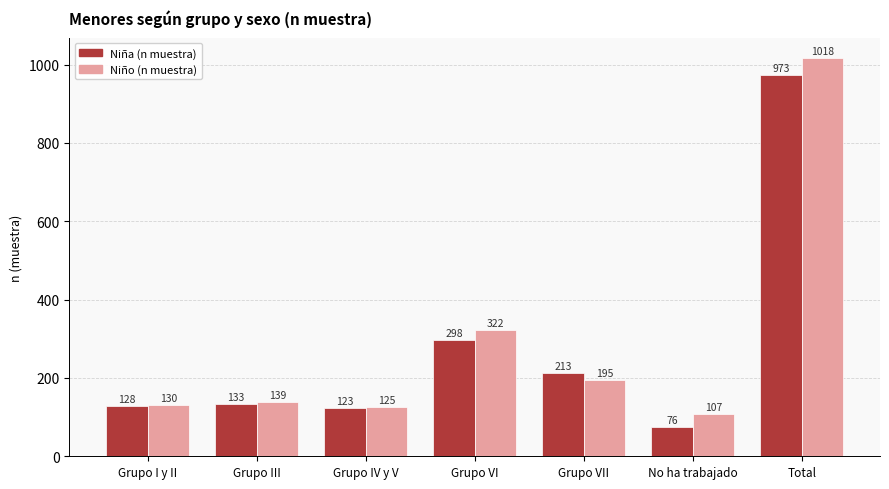

Which category has the highest value across all series?

Total